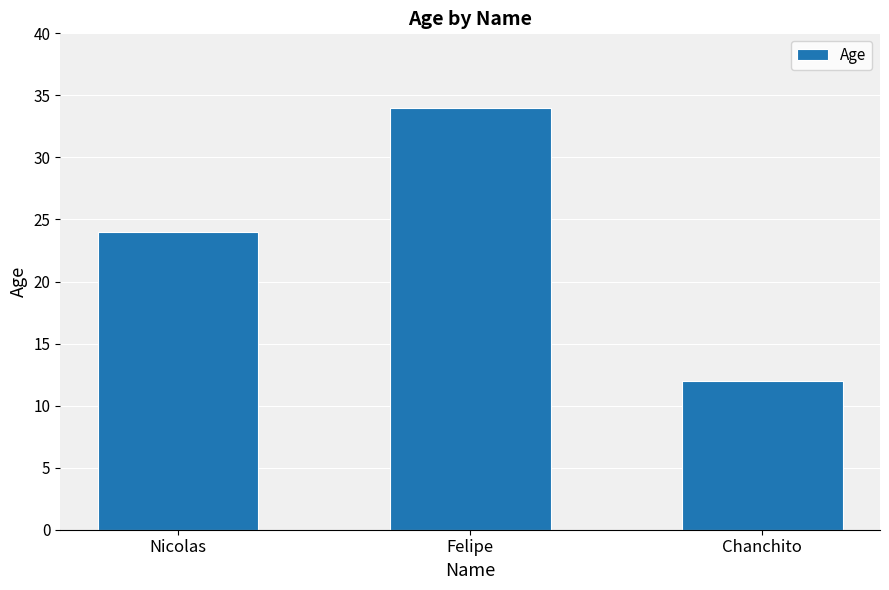

Between Felipe and Nicolas, which is larger?

Felipe